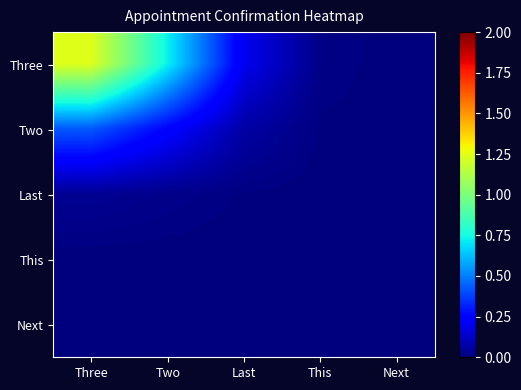

At how many categories does at least one series exceed 0?

5